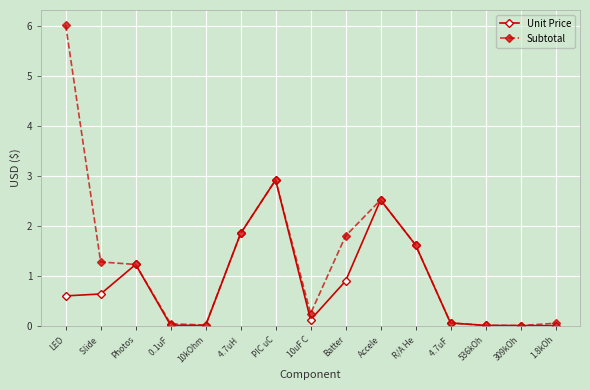

How many lines are shown in the chart?

2